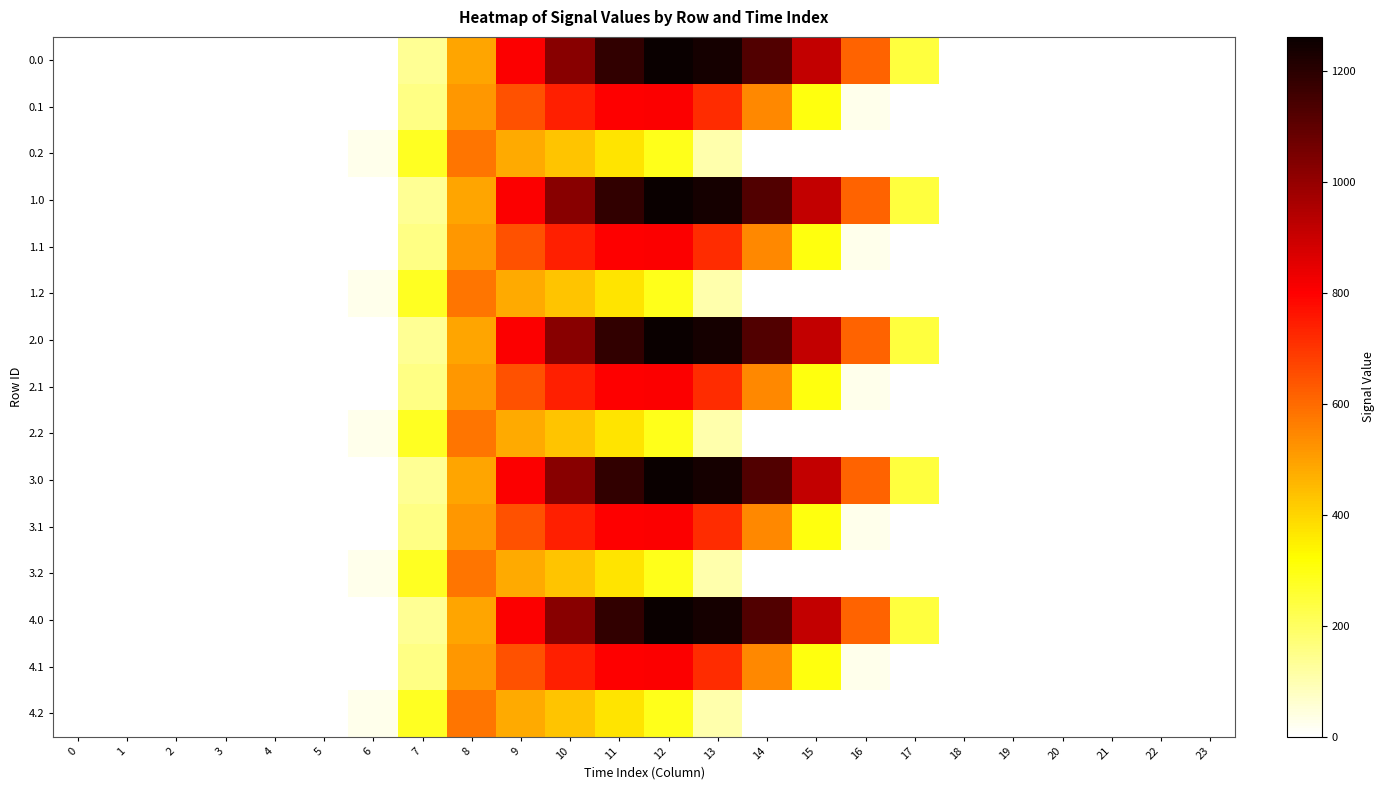

How many distinct data groups are displayed?

15